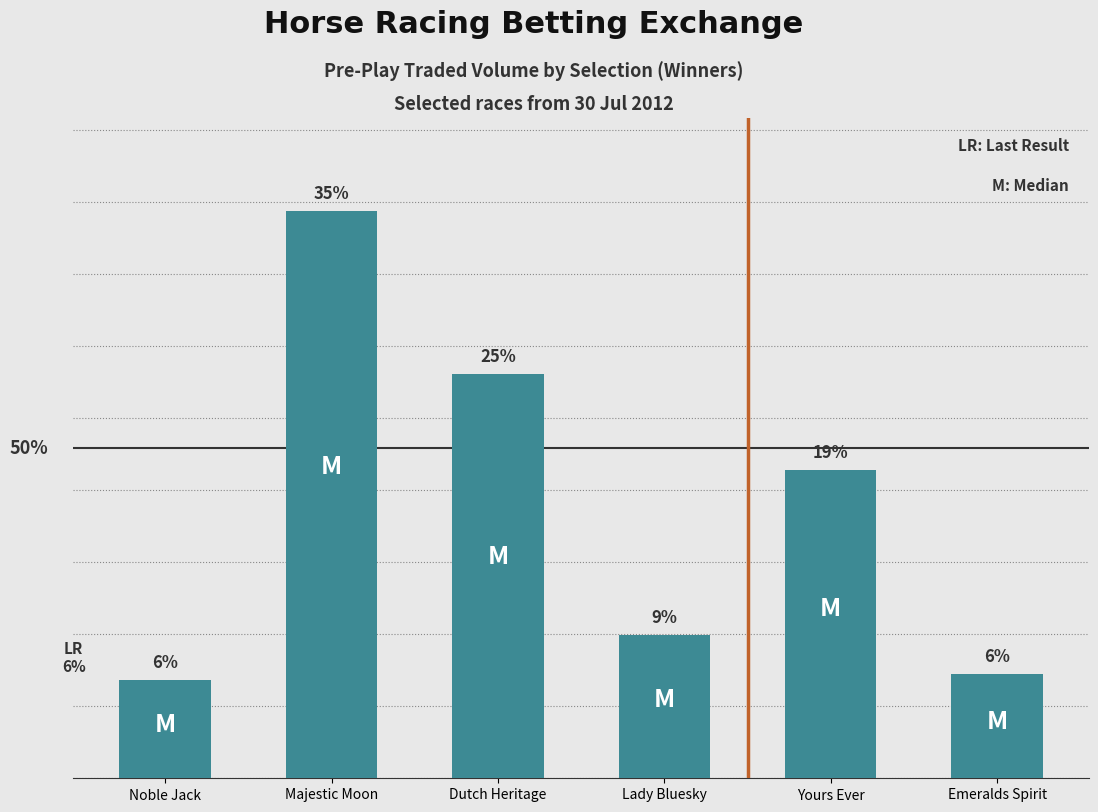

Does the chart contain any negative values?

No